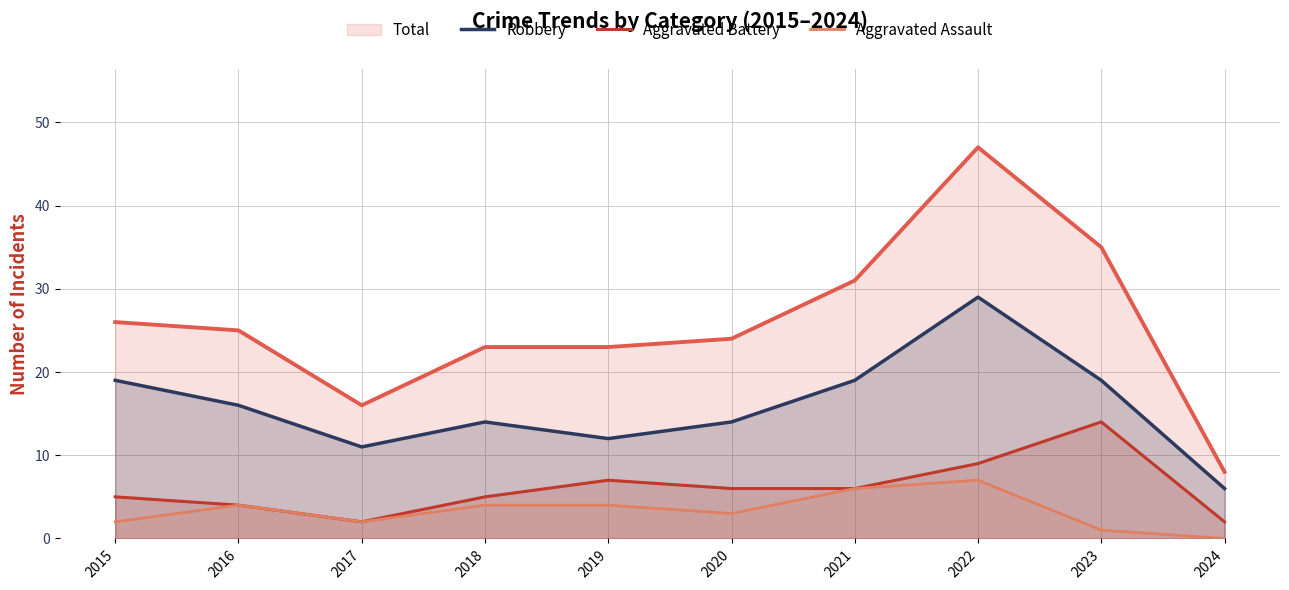

What is the value of the Aggravated Battery point at the 3rd from the left?

2